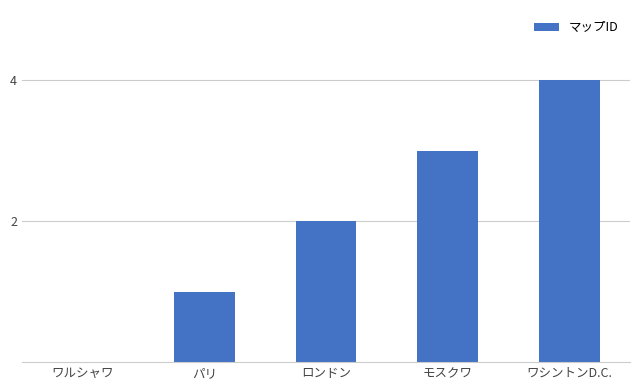

What is the maximum value shown in the chart?

4